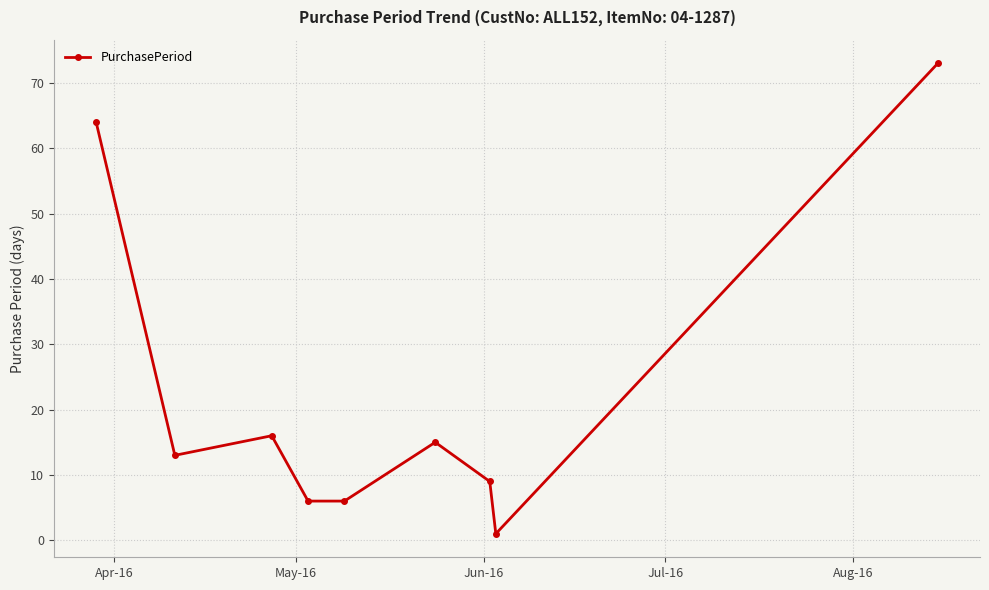

What is the difference between the second highest and second lowest values?

58